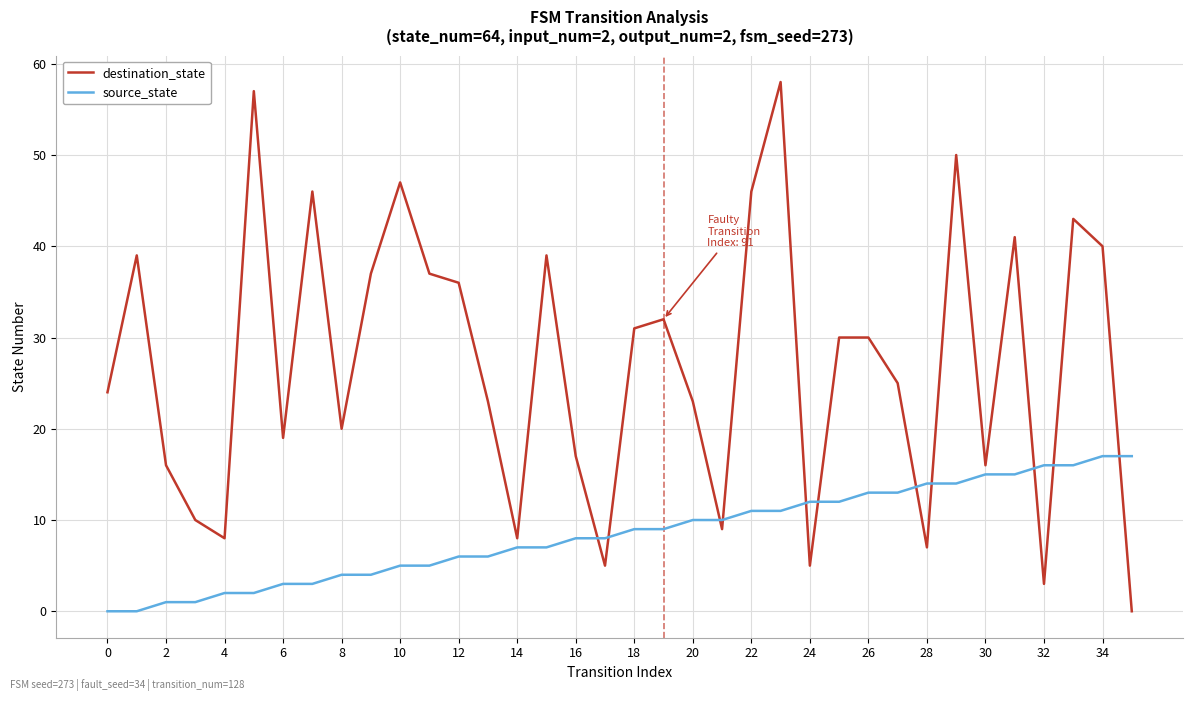

Rank the series by their maximum value, from lowest to highest.

source_state, destination_state